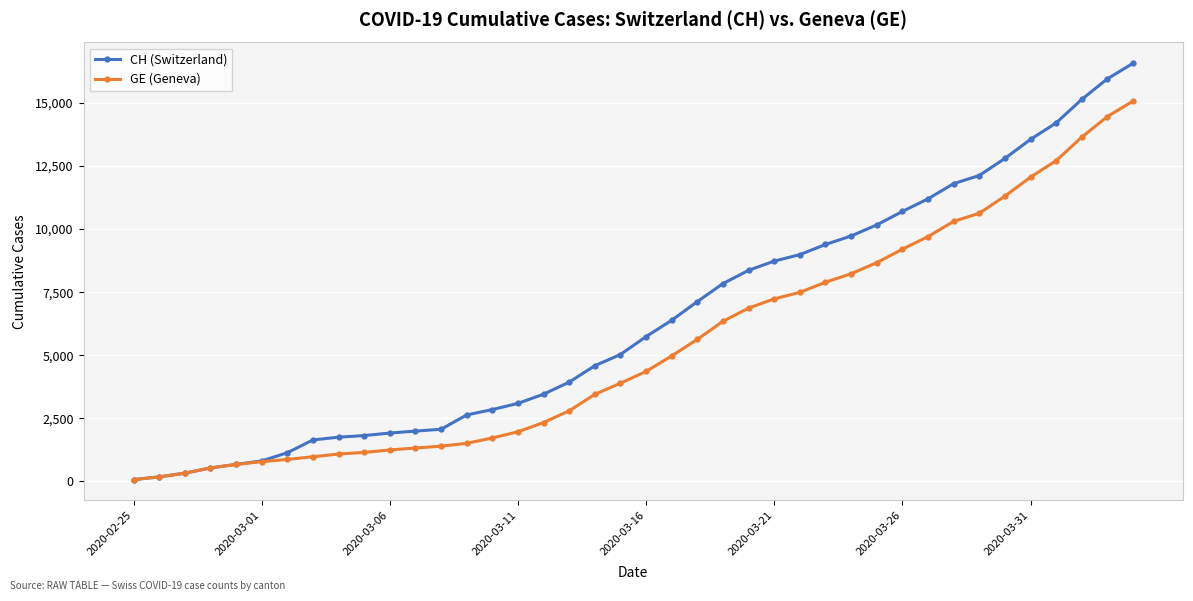

What is the greatest value displayed?

16574